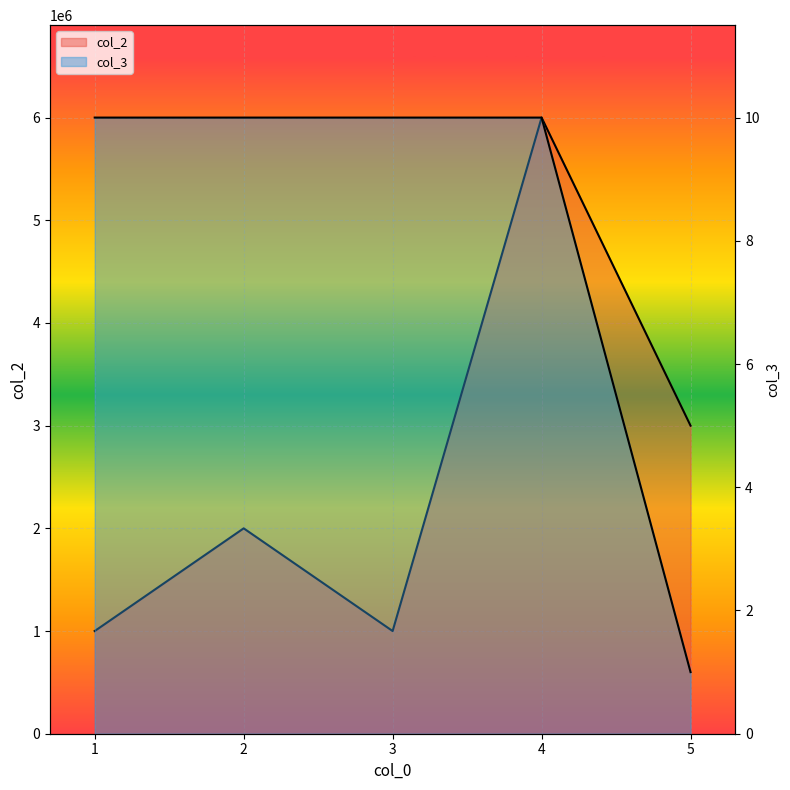

What is the value of the col_2 point at the 4th from the left?

6000000